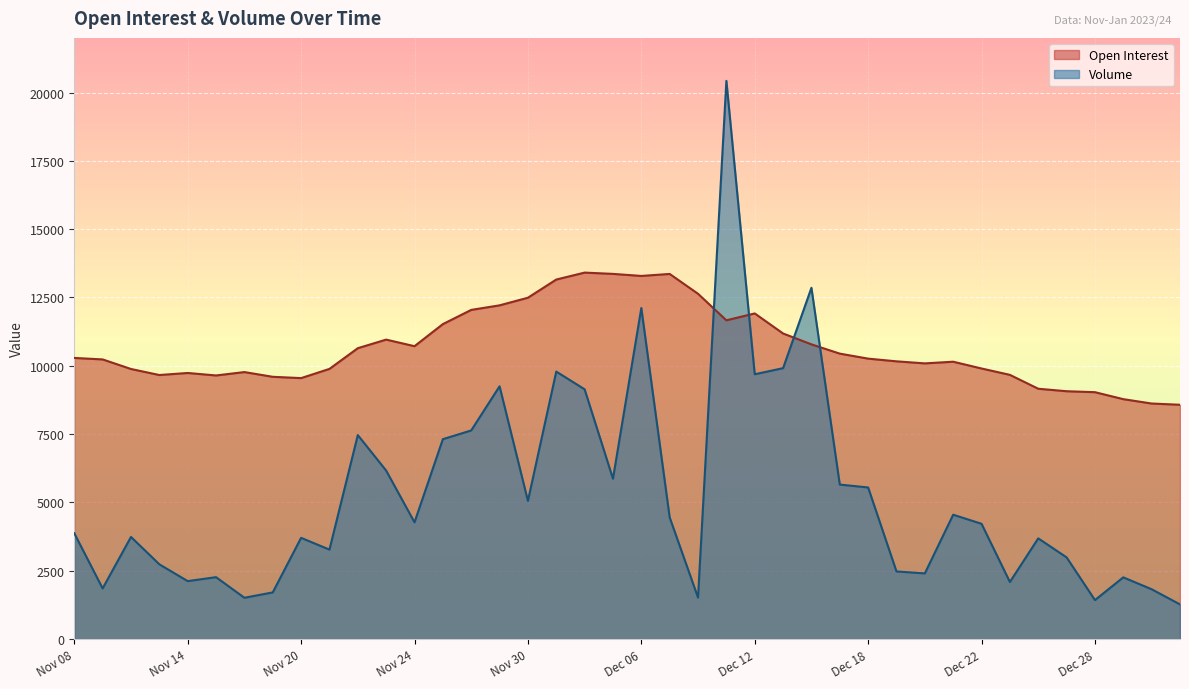

What is the greatest value displayed?

20428